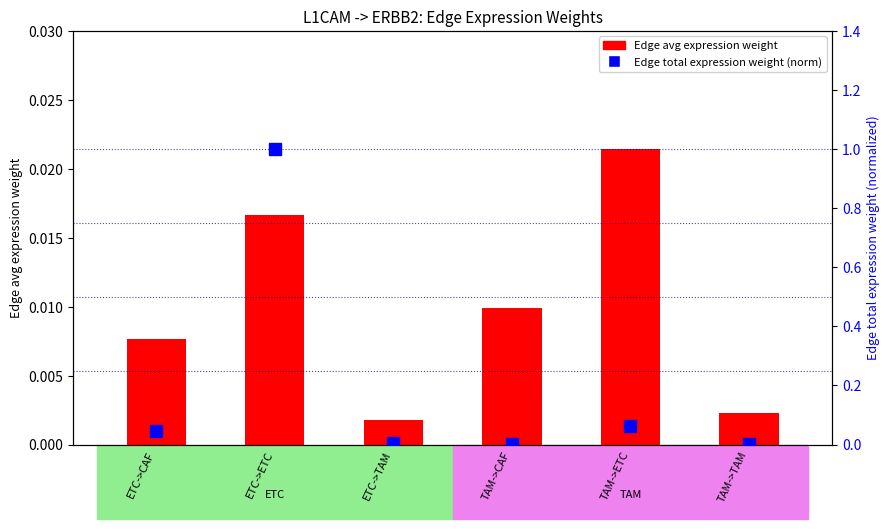

What is the label of the 2nd bar from the right?

TAM->ETC